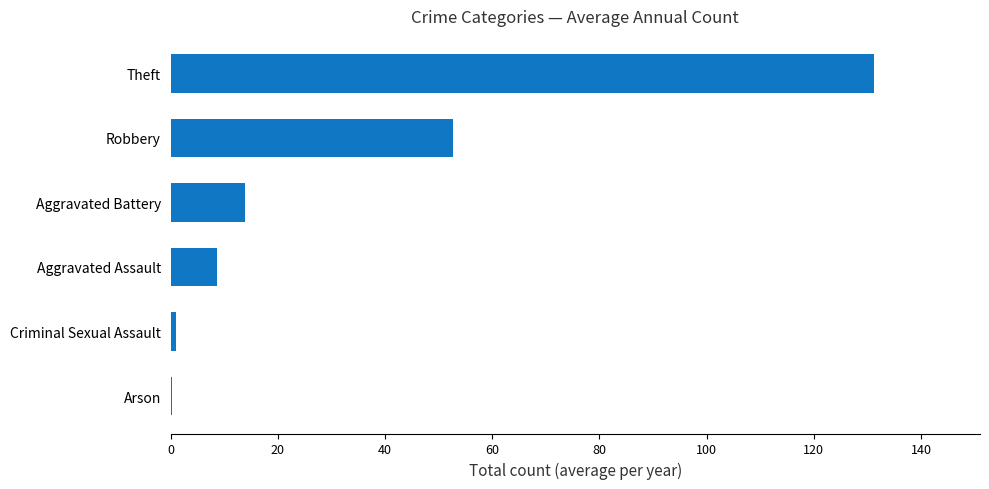

The value at Robbery is 52.6. True or false?

True